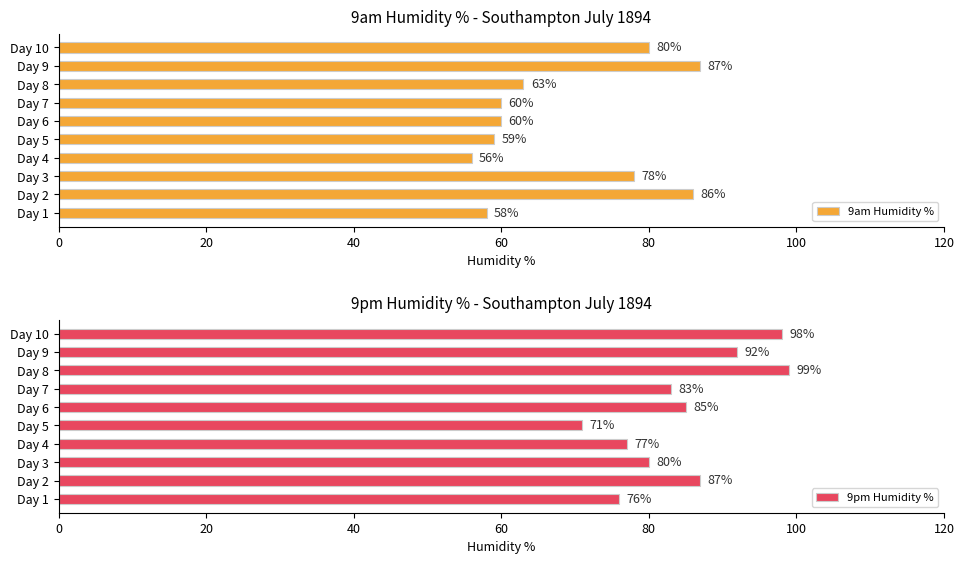

What is the difference between the 9am Humidity % values at Day 3 and Day 8?

15